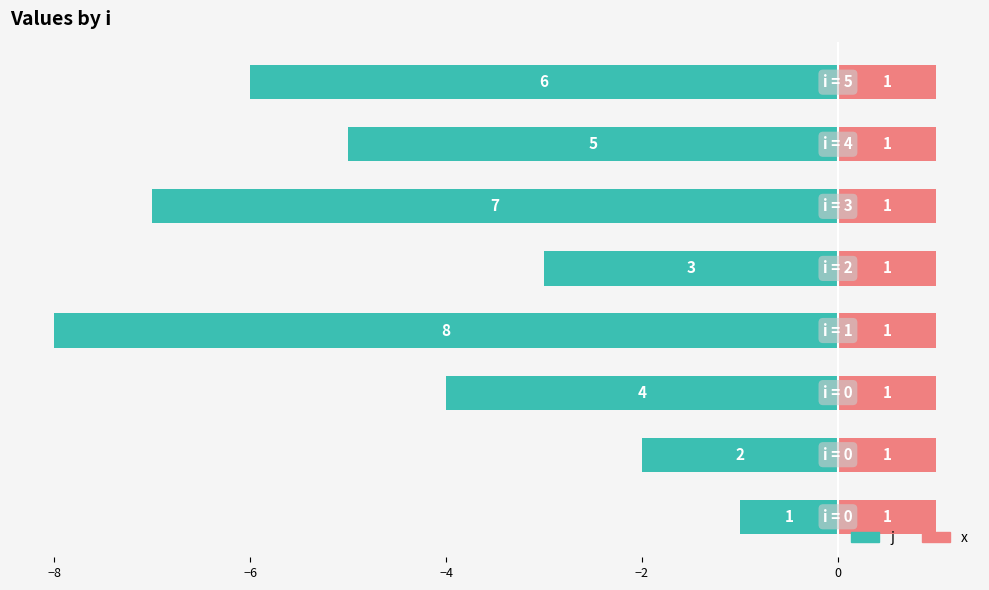

Are the bars grouped side by side (vs. stacked)?

Yes